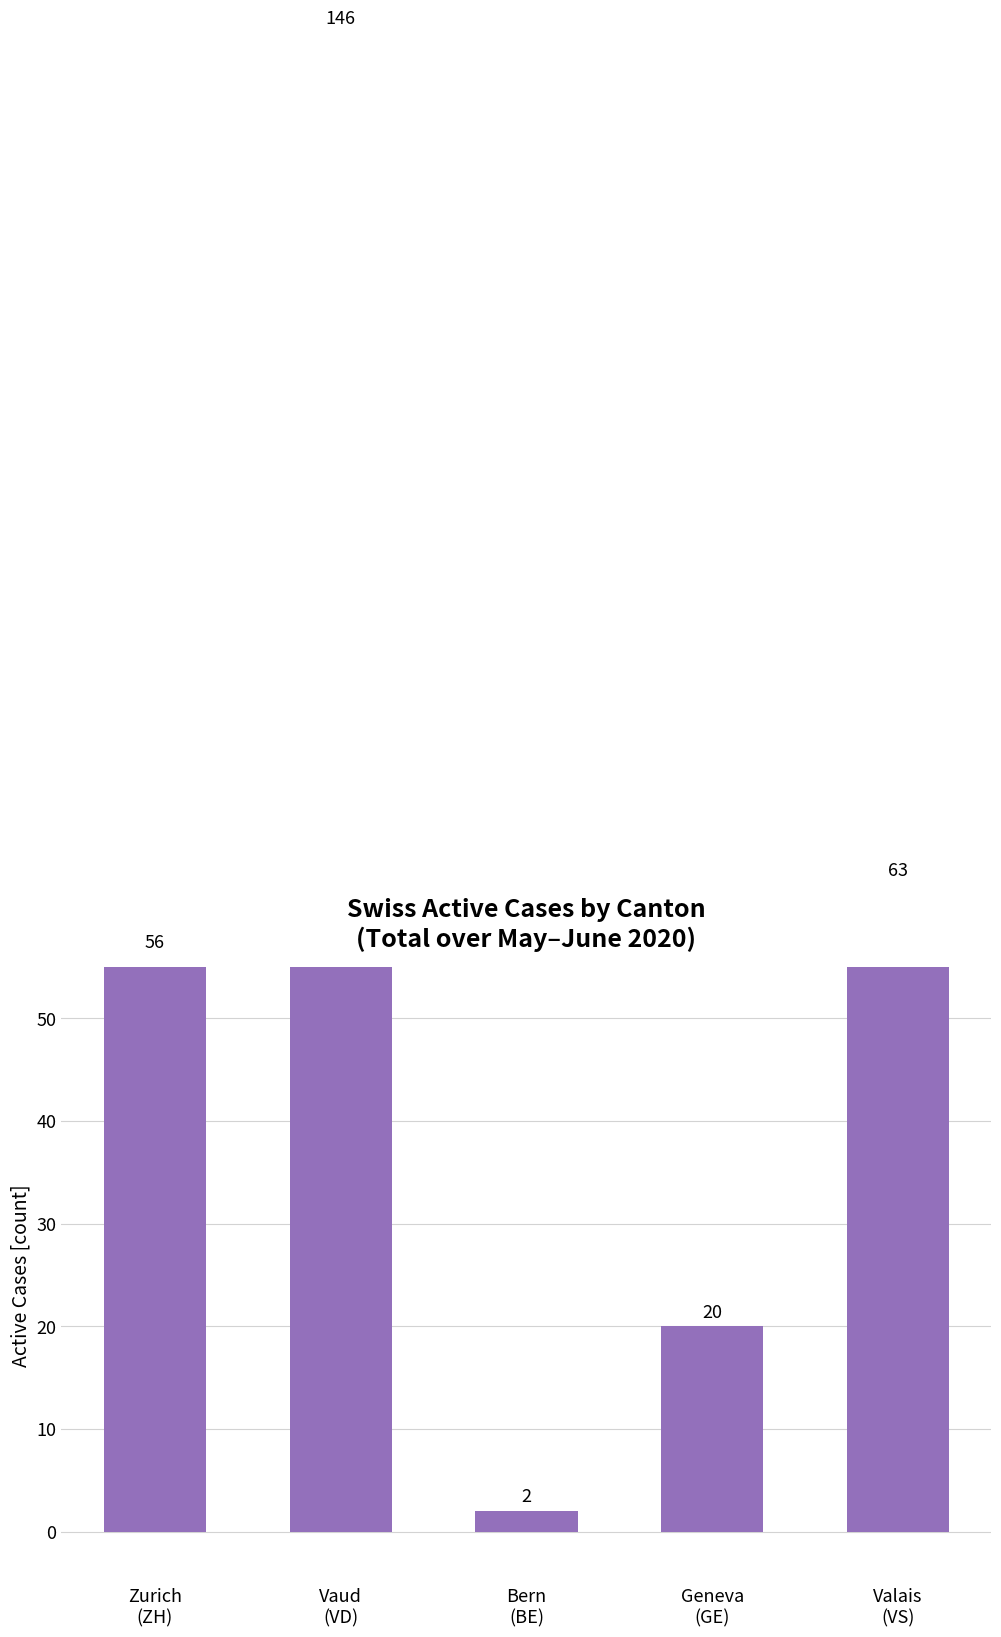

What is the change in value from Zurich
(ZH) to Vaud
(VD)?

+90